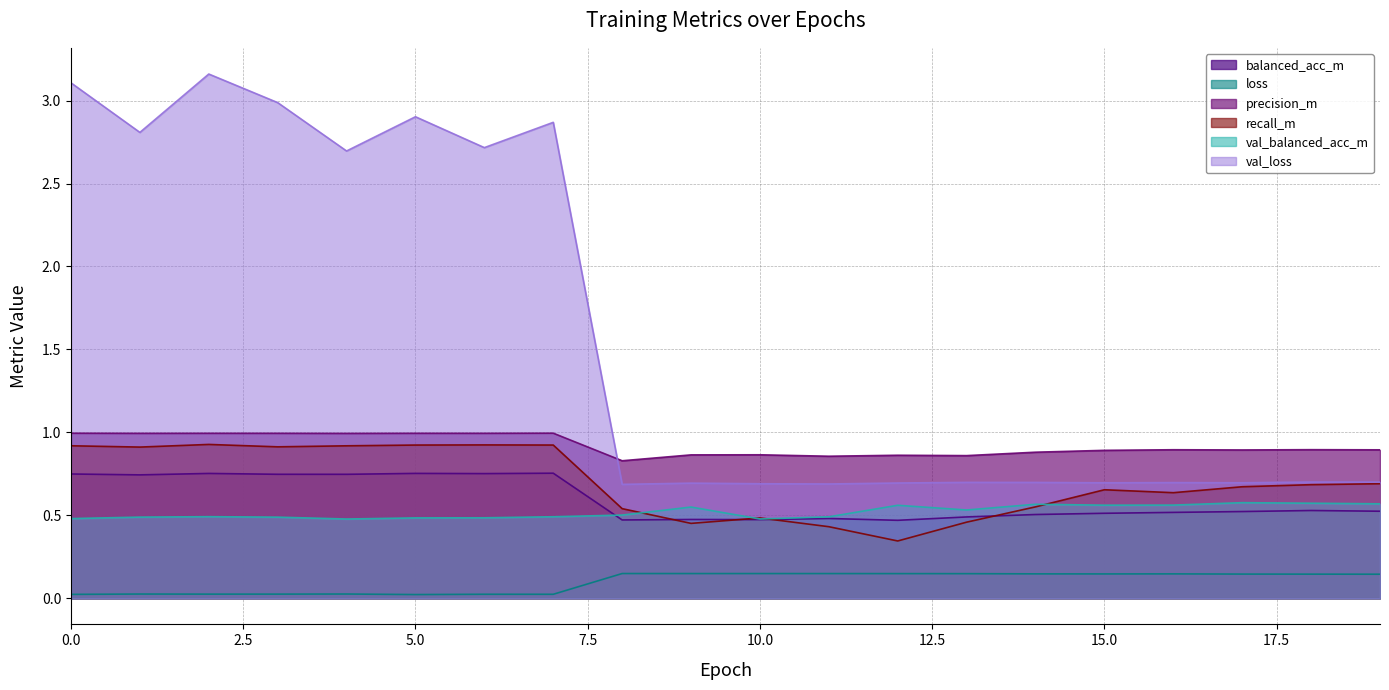

The balanced_acc_m series shows 0.5 at 9. True or false?

True